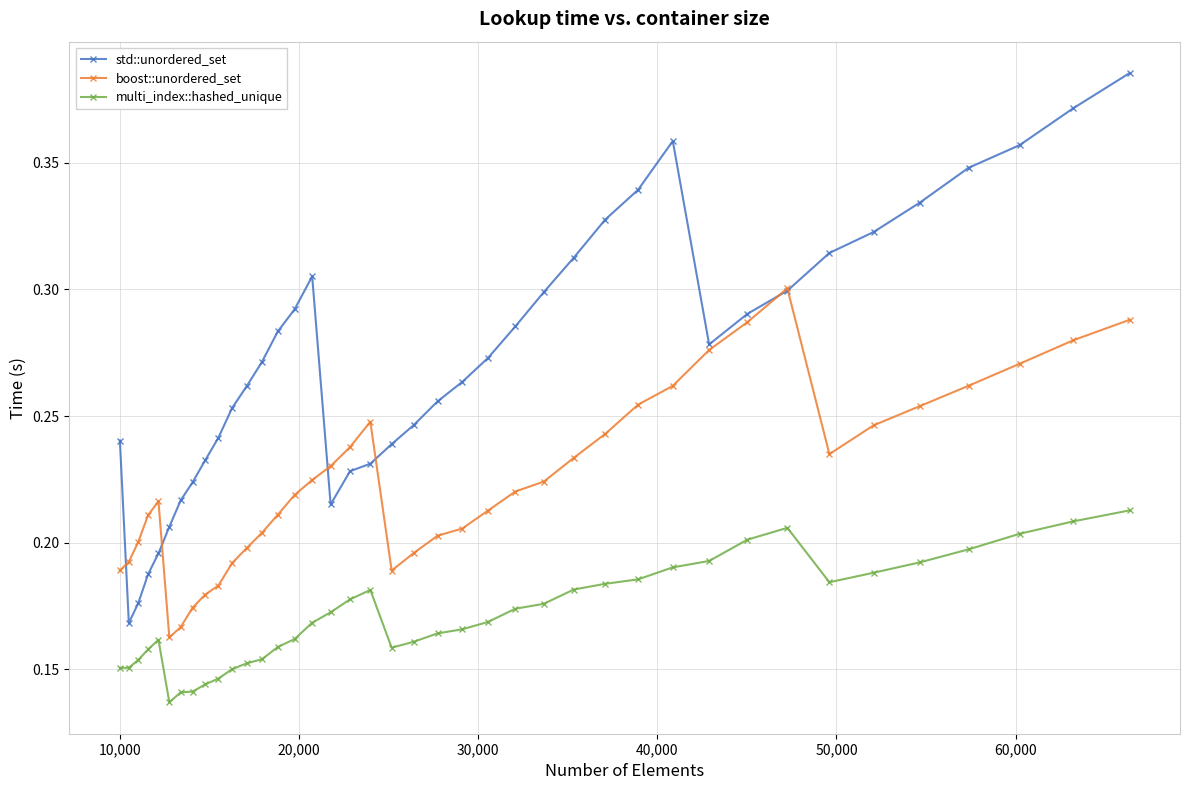

Does the chart have visible grid lines?

Yes